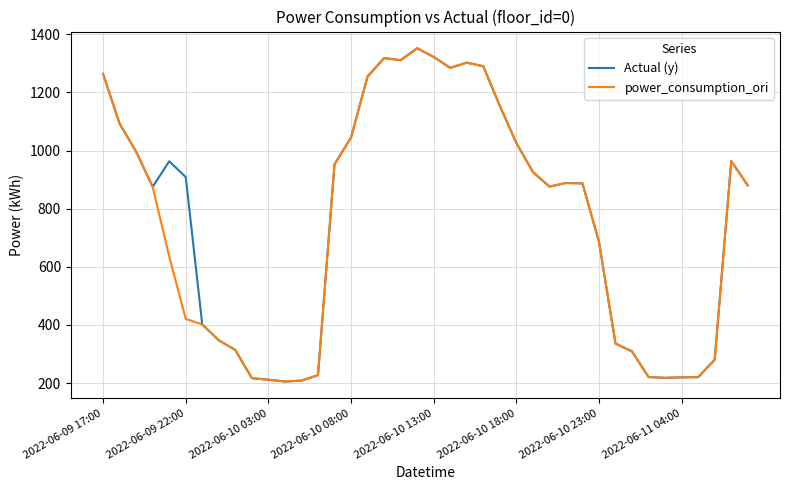

What is the difference between the maximum and minimum values in the power_consumption_ori series?

1146.6